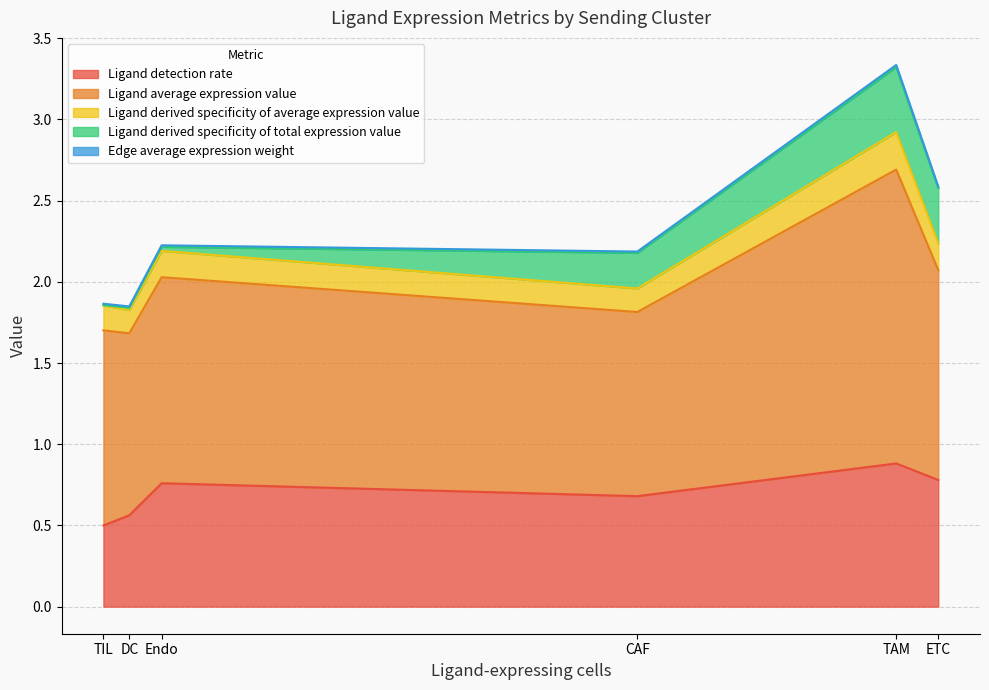

Which category has the highest value in the Ligand detection rate series?

TAM